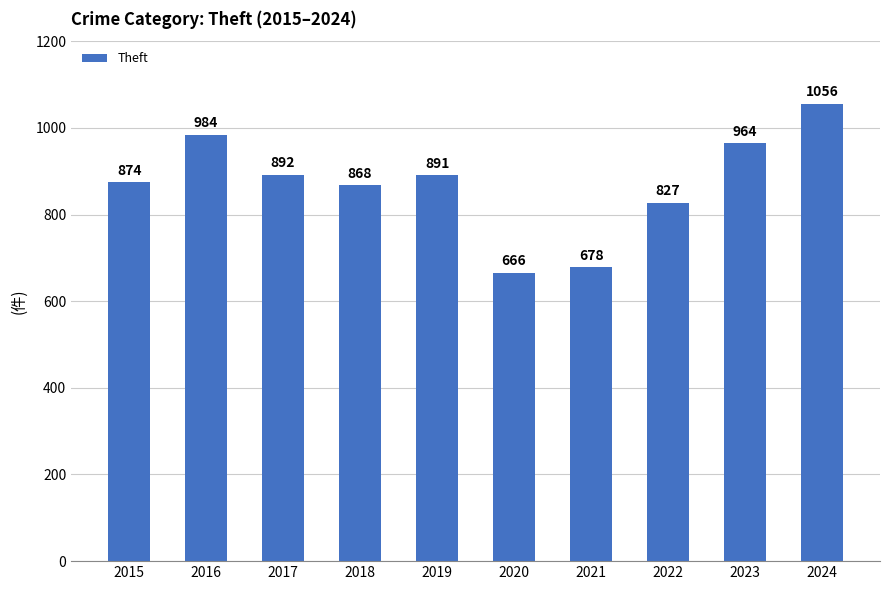

Reading left to right, extract all data points from this chart.

874	984	892	868	891	666	678	827	964	1056